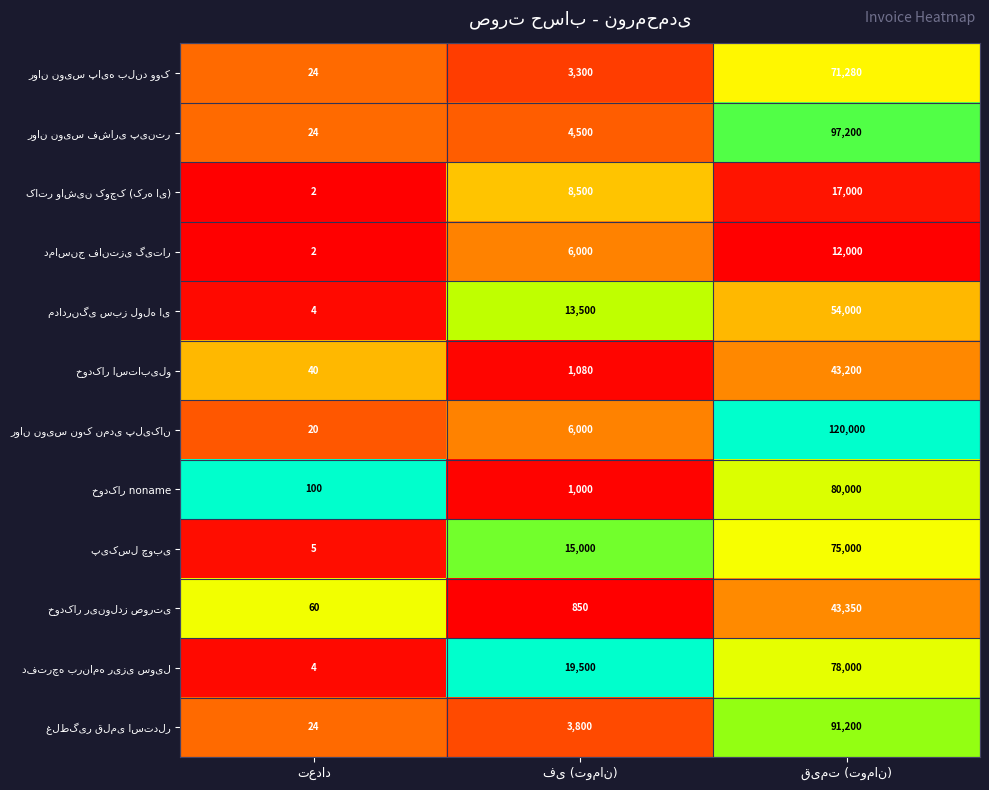

What is the maximum value shown in the chart?

120000